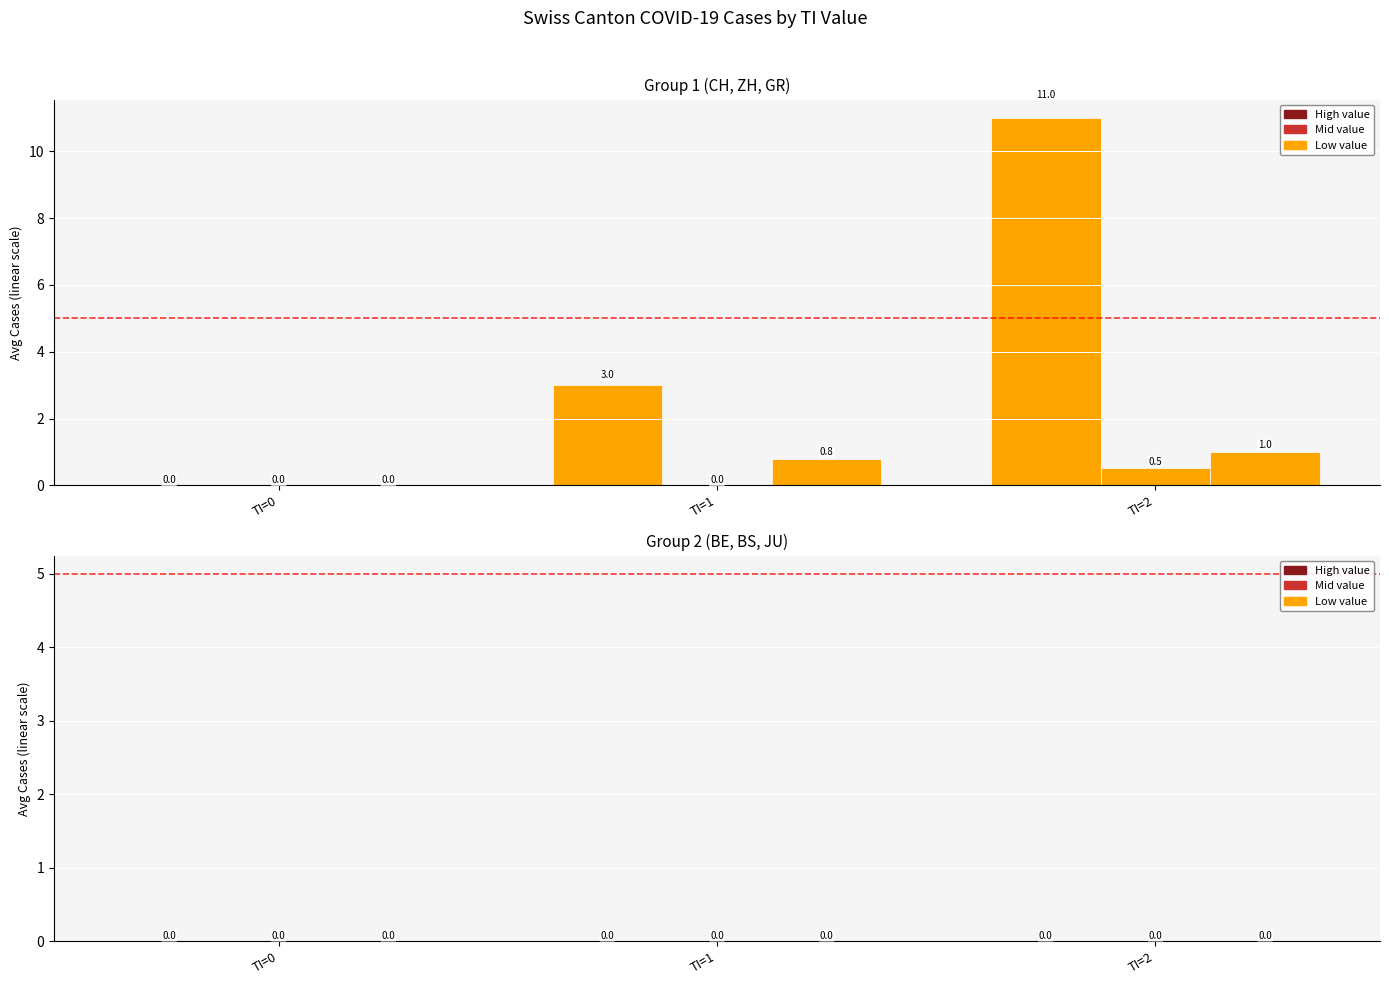

Is the value of BE at TI=0 greater than the value of CH at TI=2?

No